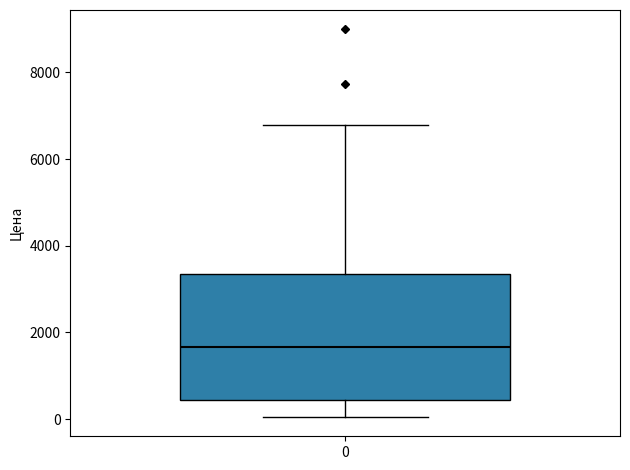

Where does the lower whisker of the box at x = 0 end on the y-axis? The values are not printed on the chart, so give them approximately, as read against the axis.

0